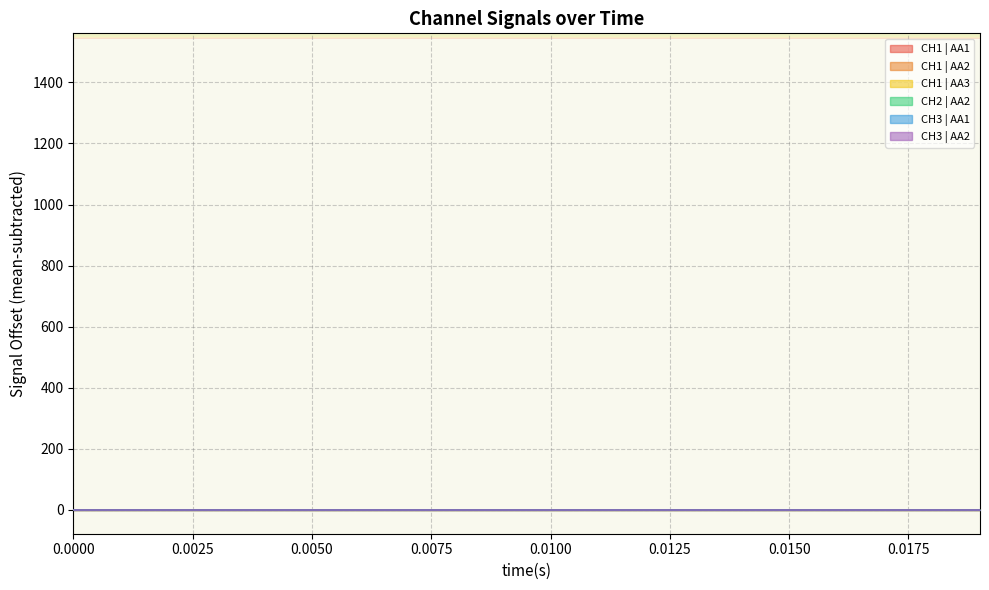

After their last crossing, which series has the higher values: CH1 | AA3 or CH2 | AA2?

CH1 | AA3